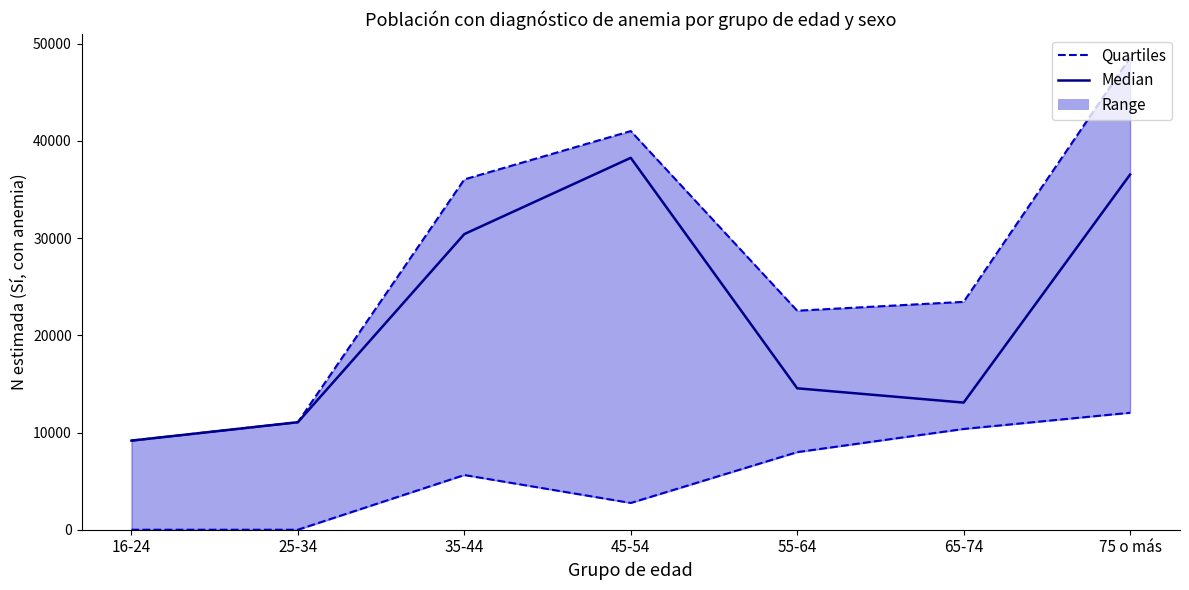

What is the average value of the Quartiles (Hombre) series?

5538